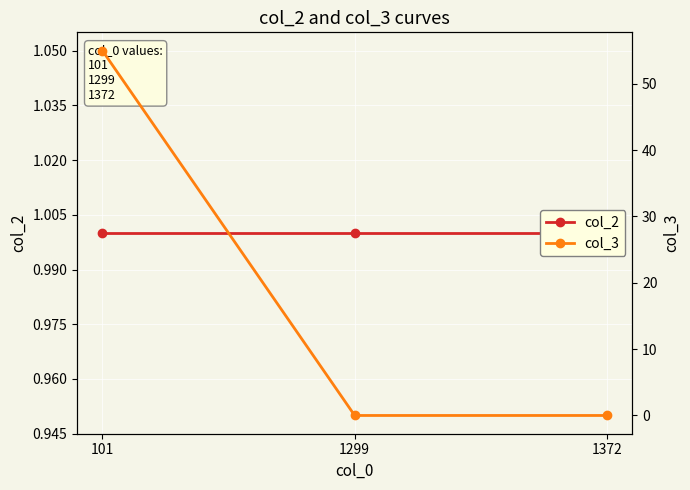

Between 101 and 1299, which series saw the biggest shift?

col_3